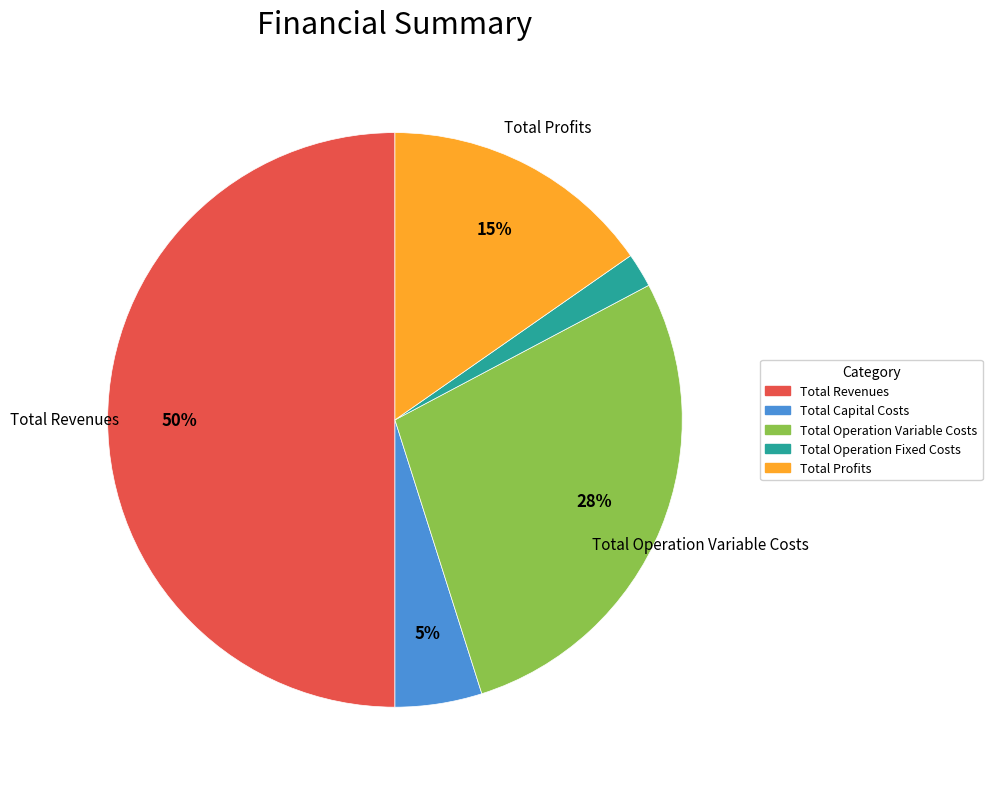

Between Total Operation Variable Costs and Total Profits, which is larger?

Total Operation Variable Costs